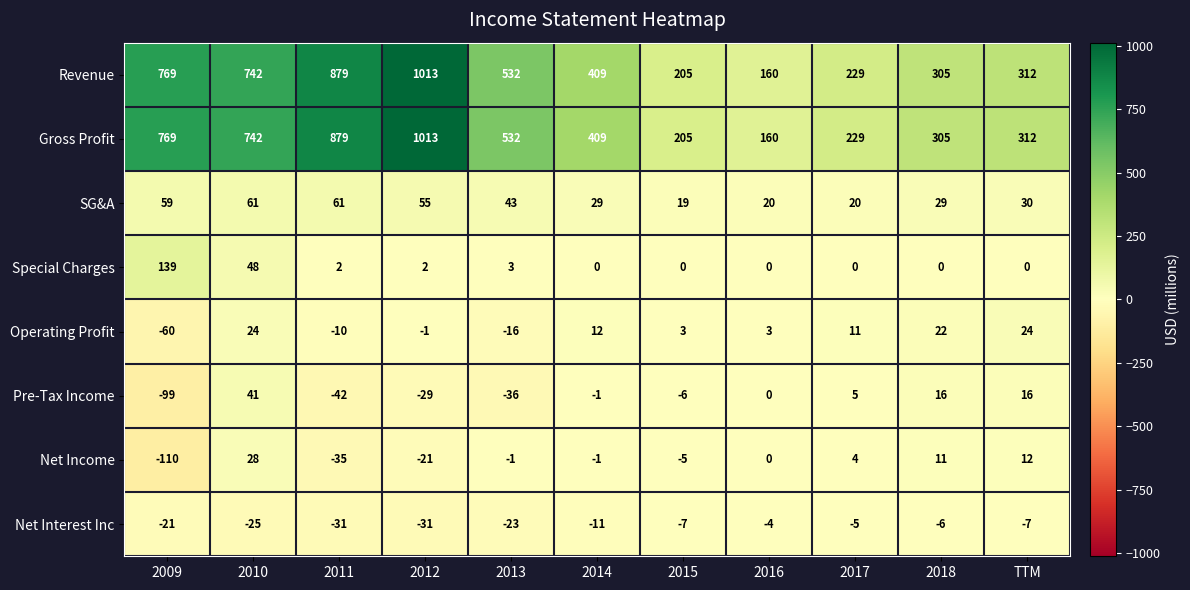

Read the Pre-Tax Income value at 2013, to the nearest 5.

-35